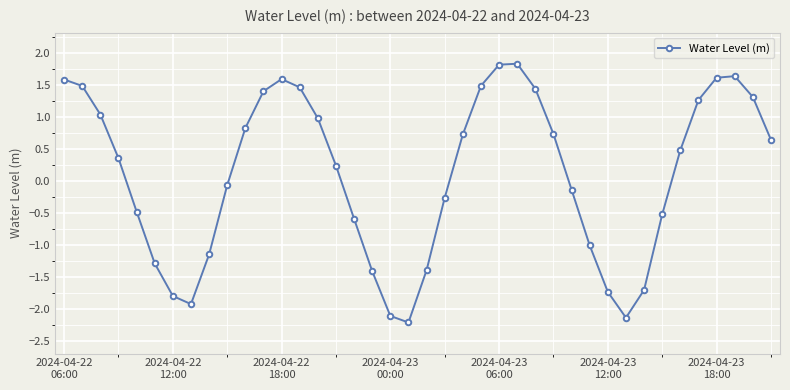

Reading right to left, transcribe all the data shown in this chart.

0.6	1.3	1.6	1.6	1.3	0.5	-0.5	-1.7	-2.1	-1.7	-1.0	-0.1	0.7	1.4	1.8	1.8	1.5	0.7	-0.3	-1.4	-2.2	-2.1	-1.4	-0.6	0.2	1.0	1.5	1.6	1.4	0.8	-0.1	-1.2	-1.9	-1.8	-1.3	-0.5	0.4	1.0	1.5	1.6